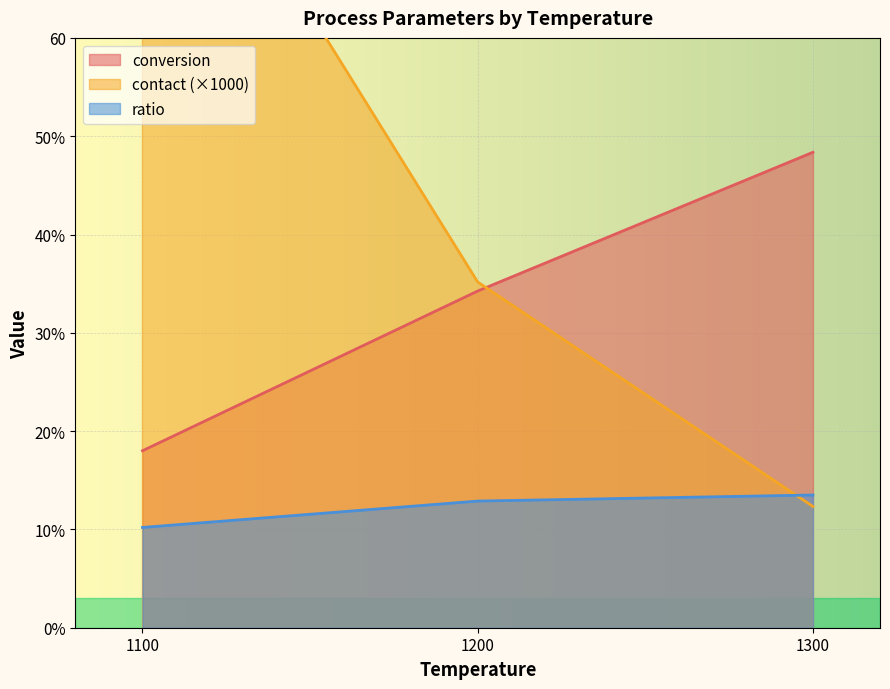

What is the difference between the maximum and minimum values in the contact series?

0.1